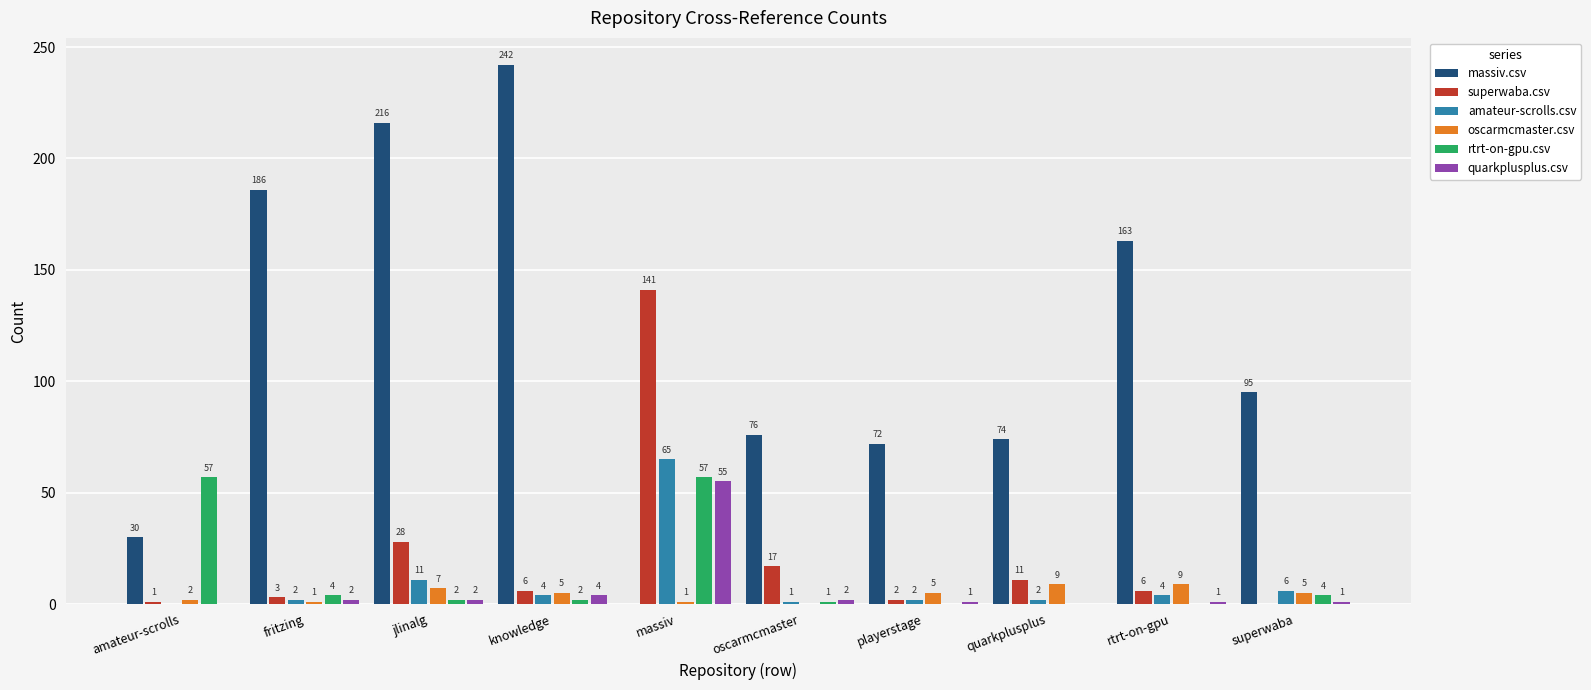

What are all the series names shown in the legend?

massiv.csv, superwaba.csv, amateur-scrolls.csv, oscarmcmaster.csv, rtrt-on-gpu.csv, quarkplusplus.csv